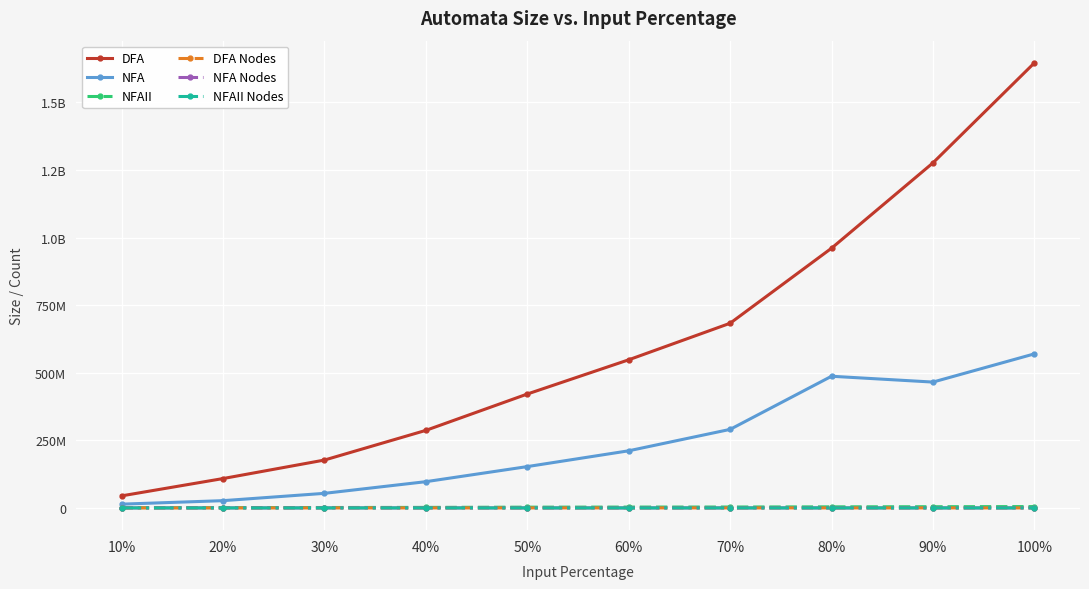

Does the chart have visible grid lines?

Yes